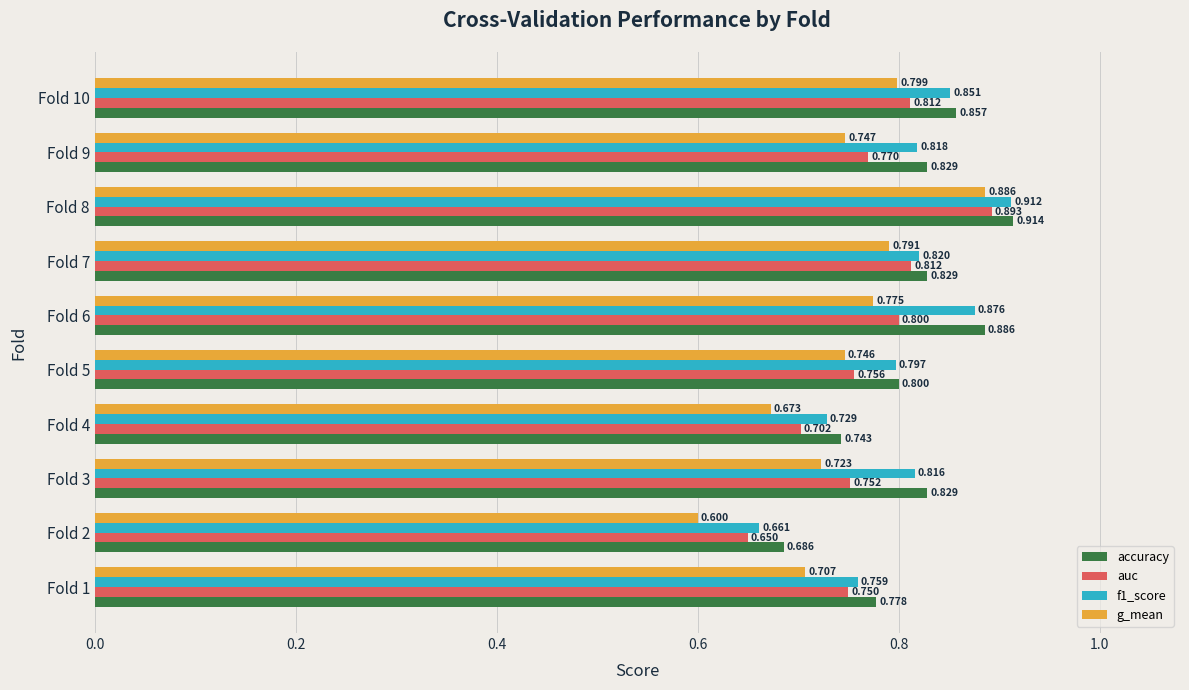

At which category is the sum across all series the highest?

Fold 8